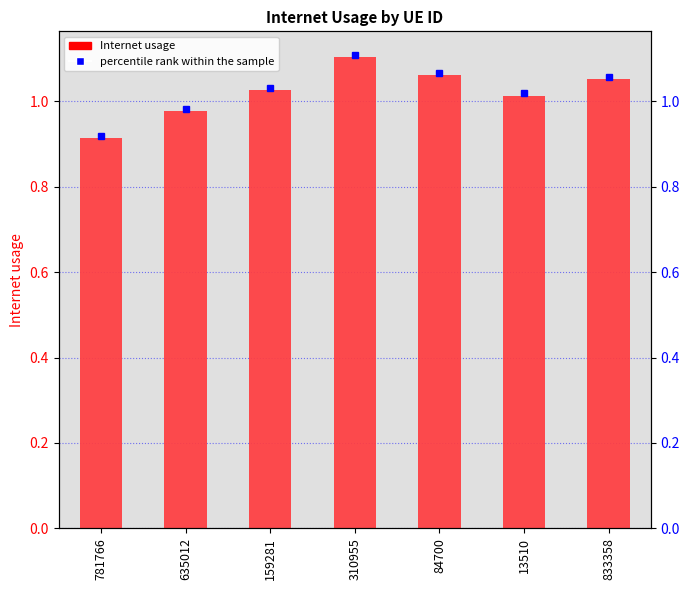

At which category does the chart reach its peak across all series?

310955